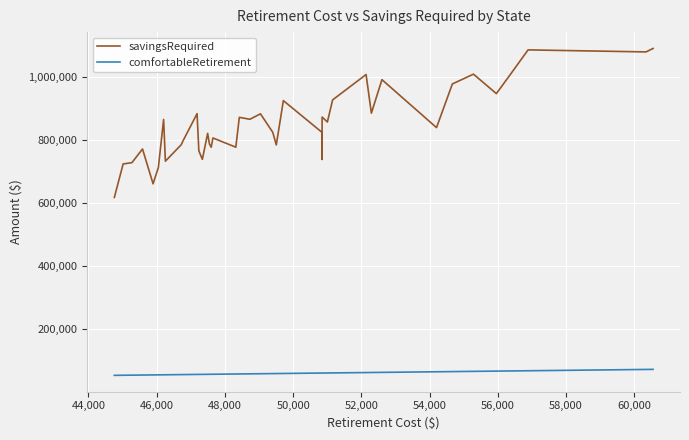

Which series has the largest total across all categories?

savingsRequired